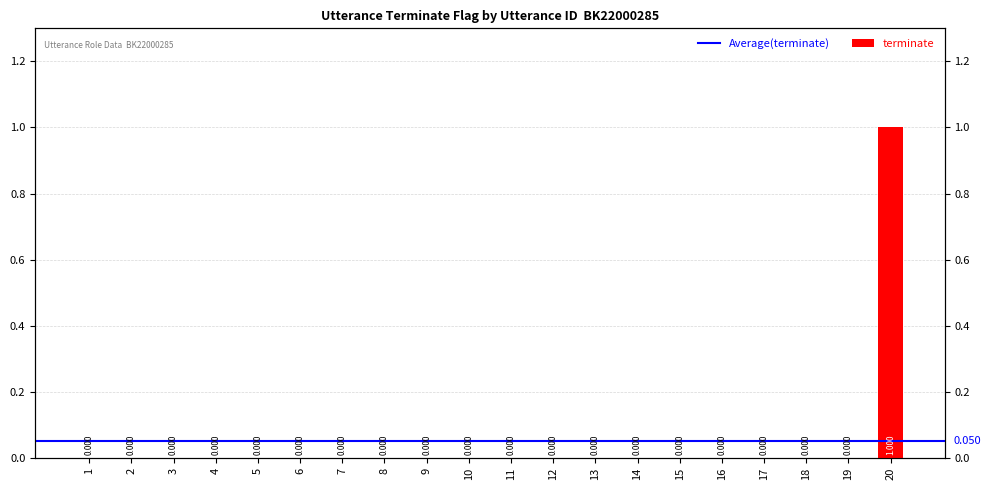

Which label corresponds to the smallest value in the chart?

1